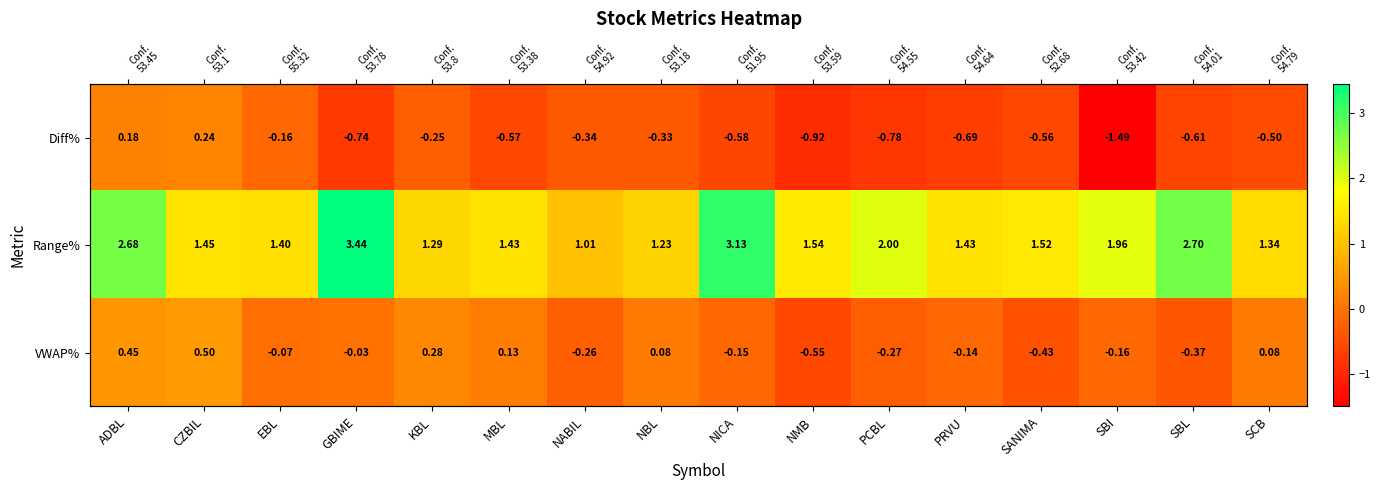

At how many categories does at least one series exceed 0?

16